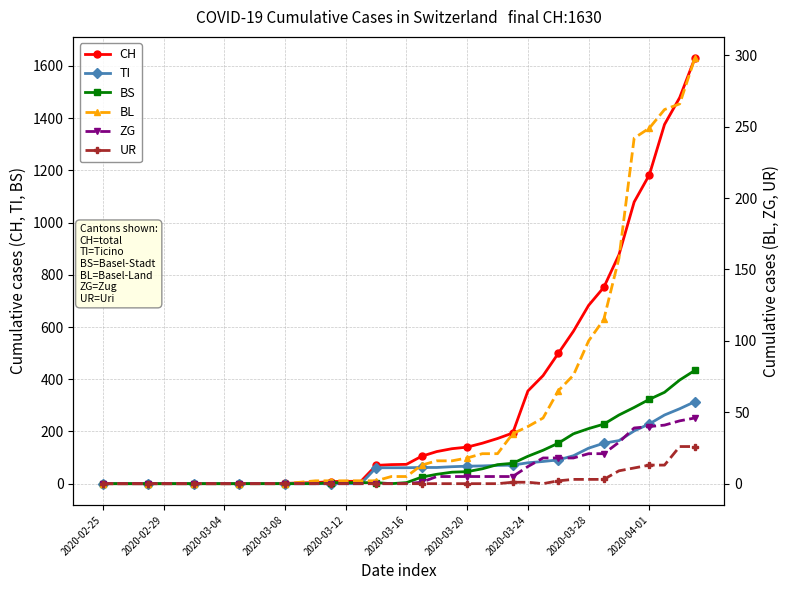

True or false: UR and BS cross at least once.

False